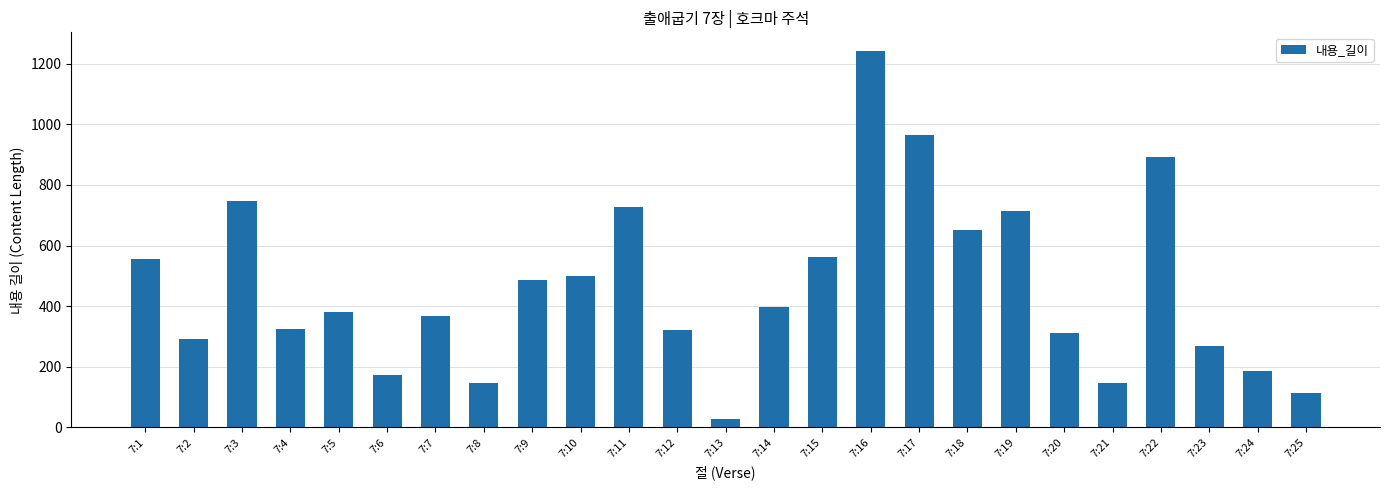

What is the value of the 12th bar from the left?

322